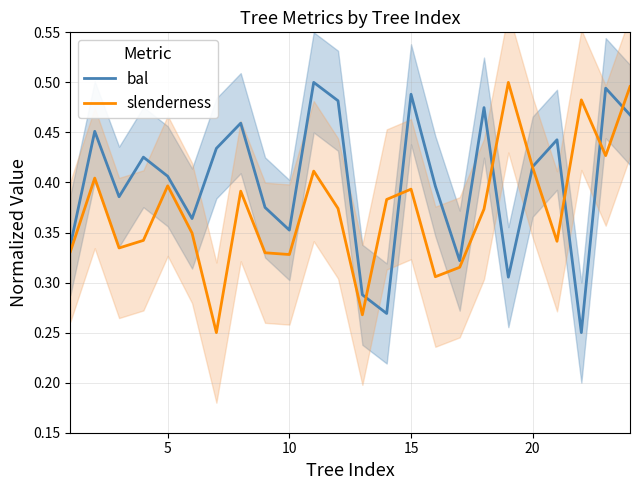

The bal series shows 0.8 at 15. True or false?

False